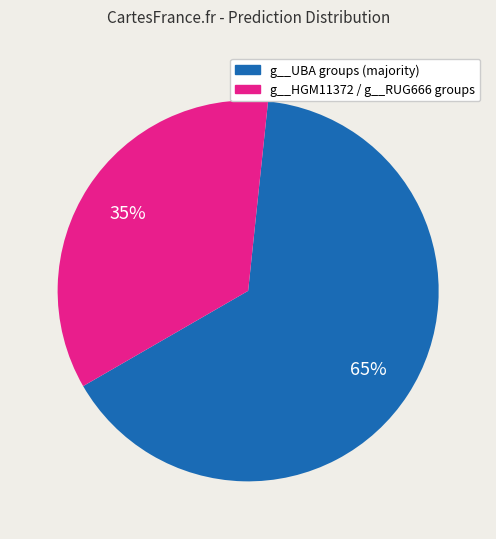

To the nearest percent, what is the average slice percentage?

50%